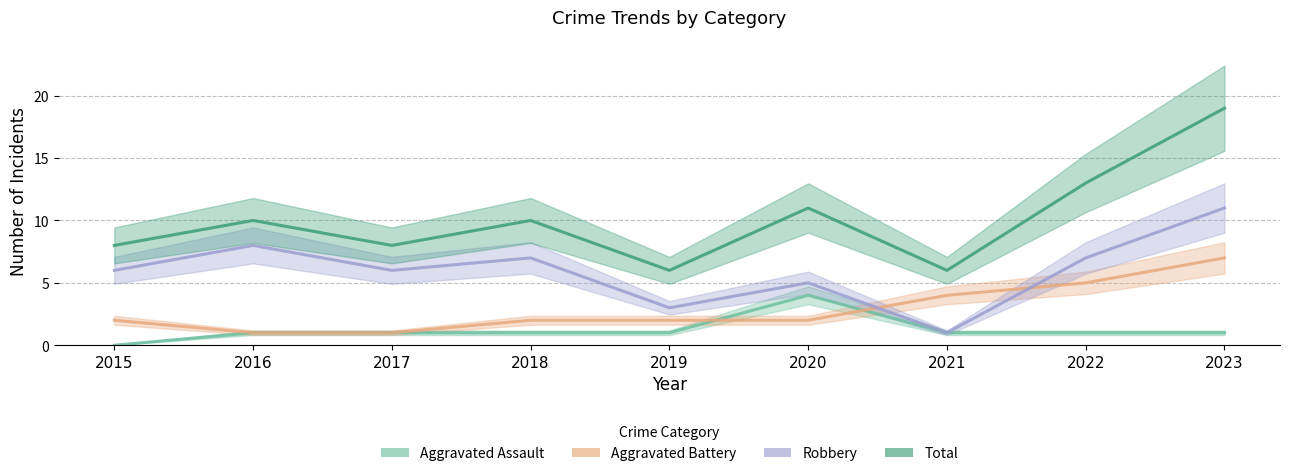

At which category is the sum across all series the highest?

2023